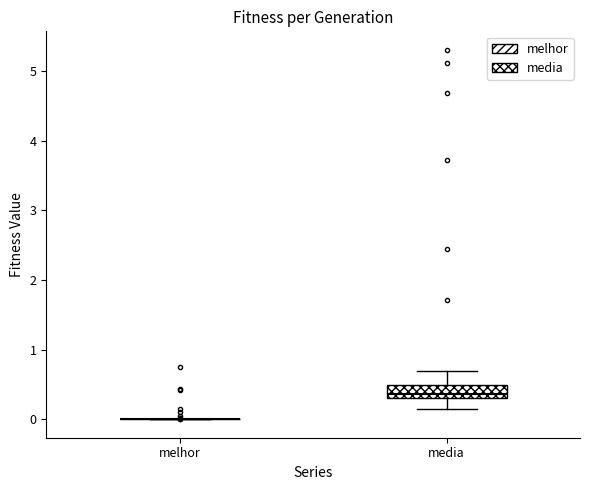

Reading left to right, read every box against the y-axis: the position of its median line, the range the box covers, and the ends of its whiskers. The values are not printed on the chart, so give them approximately, as read against the axis.

melhor: box collapsed to a line at 0.0, whiskers 0.0 to 0.0
media: median 0.4, box 0.3 to 0.5, whiskers 0.1 to 0.7